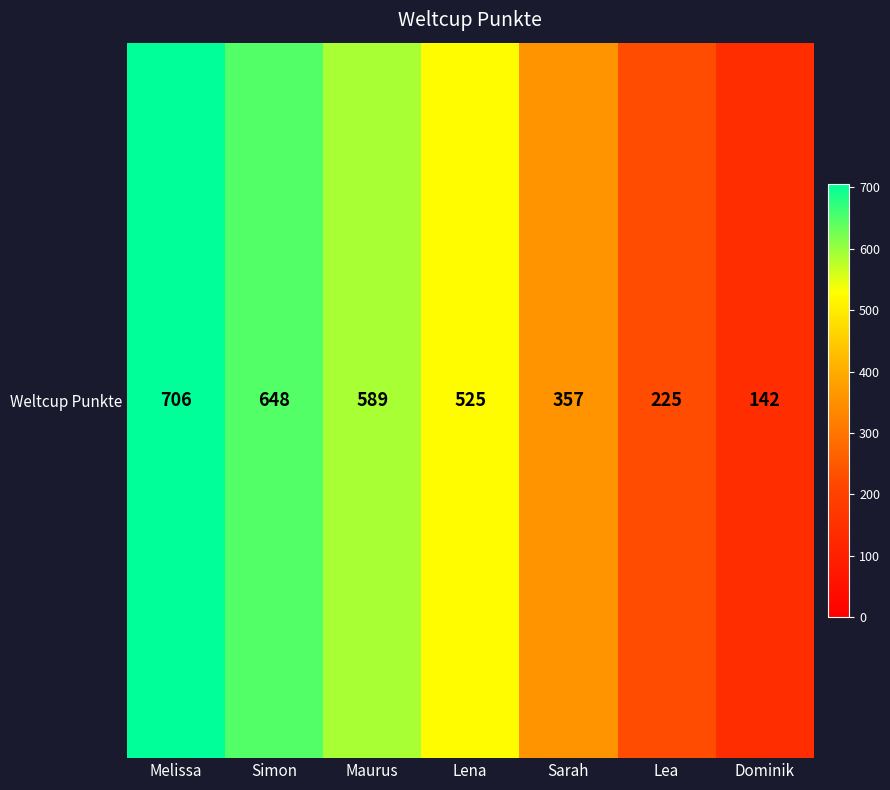

Read the value at Melissa, to the nearest 10.

710